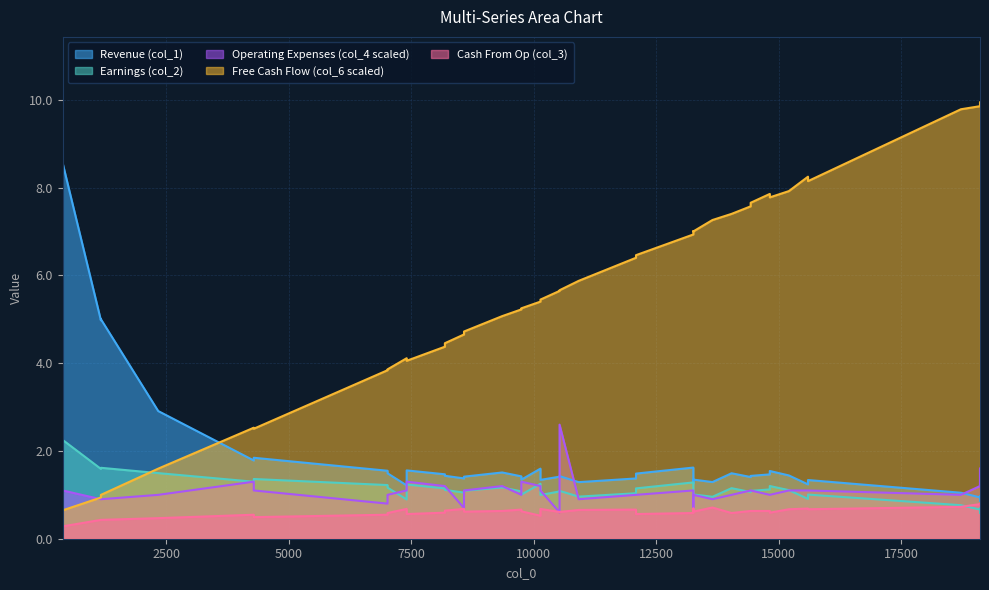

Is it true that col_1 equals 0.8 at 23?

False